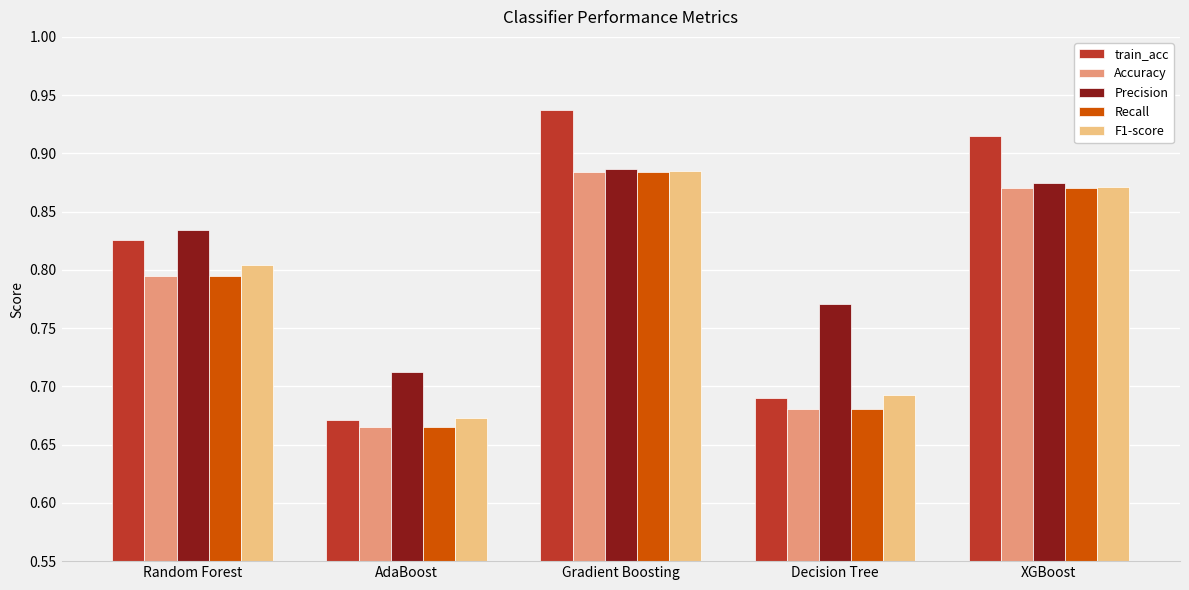

The value of Precision at Random Forest is 0.8. True or false?

True